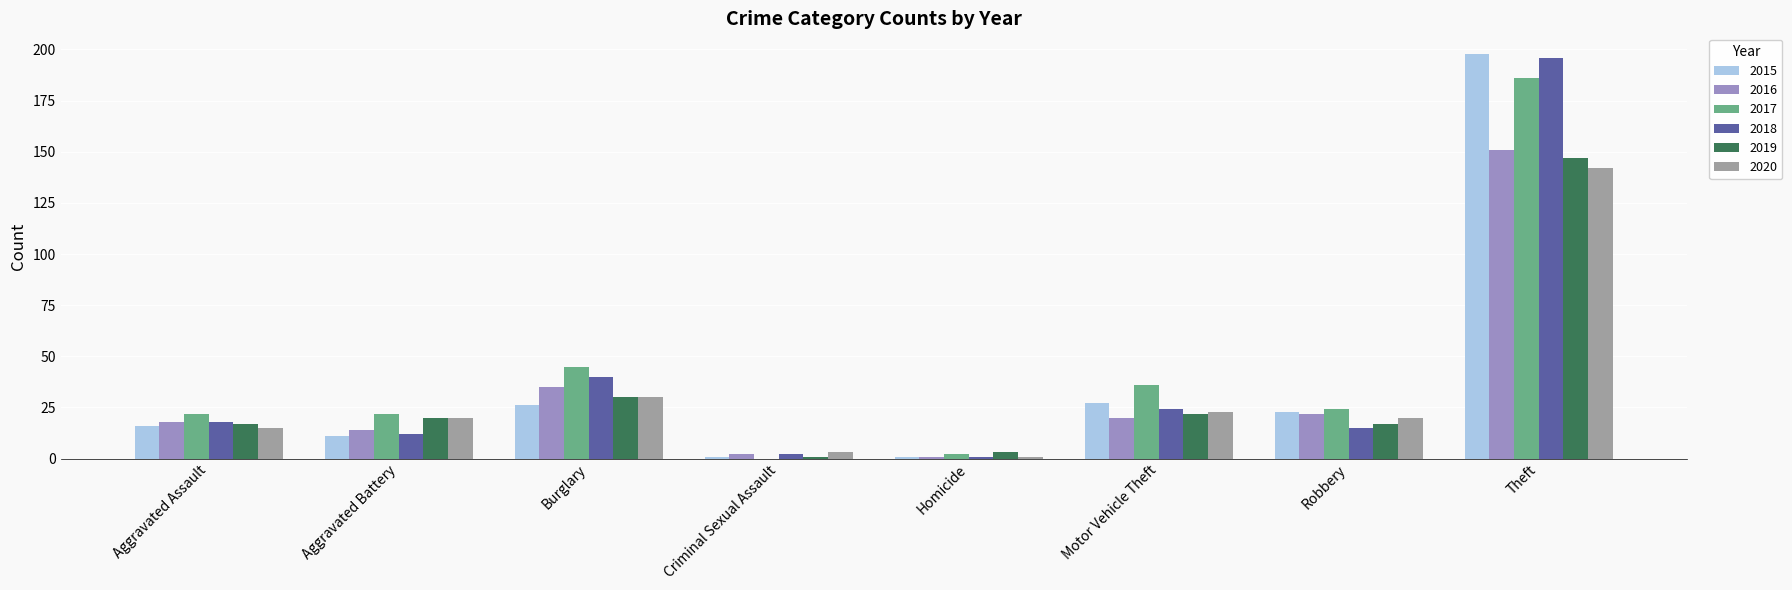

Reading right to left, extract all data points from this chart.

2015: Theft=198	Robbery=23	Motor Vehicle Theft=27	Homicide=1	Criminal Sexual Assault=1	Burglary=26	Aggravated Battery=11	Aggravated Assault=16
2016: Theft=151	Robbery=22	Motor Vehicle Theft=20	Homicide=1	Criminal Sexual Assault=2	Burglary=35	Aggravated Battery=14	Aggravated Assault=18
2017: Theft=186	Robbery=24	Motor Vehicle Theft=36	Homicide=2	Criminal Sexual Assault=0	Burglary=45	Aggravated Battery=22	Aggravated Assault=22
2018: Theft=196	Robbery=15	Motor Vehicle Theft=24	Homicide=1	Criminal Sexual Assault=2	Burglary=40	Aggravated Battery=12	Aggravated Assault=18
2019: Theft=147	Robbery=17	Motor Vehicle Theft=22	Homicide=3	Criminal Sexual Assault=1	Burglary=30	Aggravated Battery=20	Aggravated Assault=17
2020: Theft=142	Robbery=20	Motor Vehicle Theft=23	Homicide=1	Criminal Sexual Assault=3	Burglary=30	Aggravated Battery=20	Aggravated Assault=15